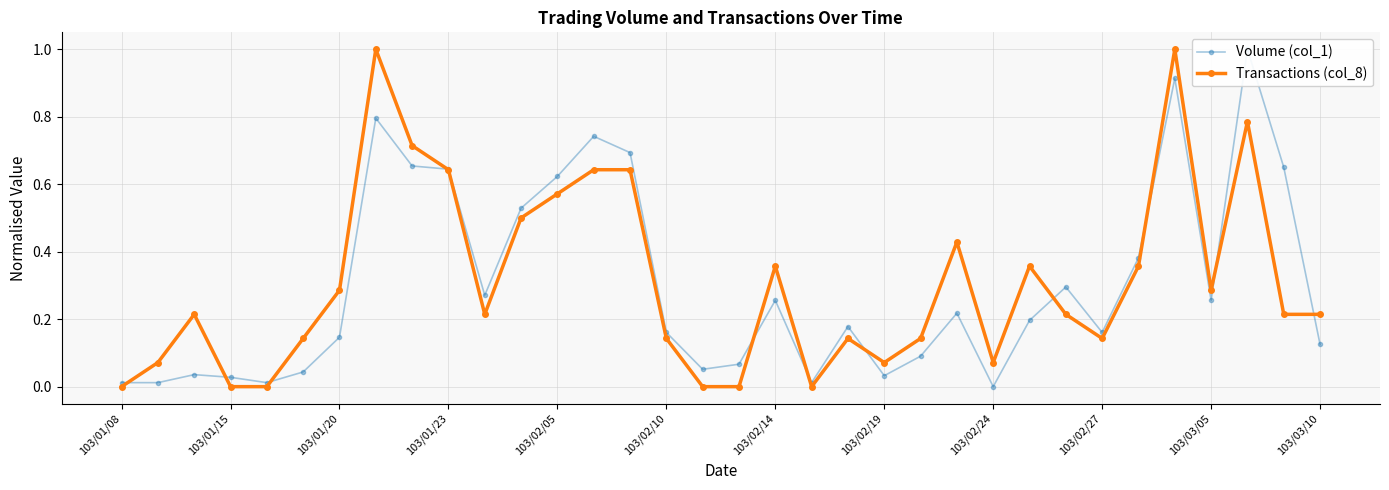

How many times do Transactions (col_8) and Volume (col_1) cross each other?

11